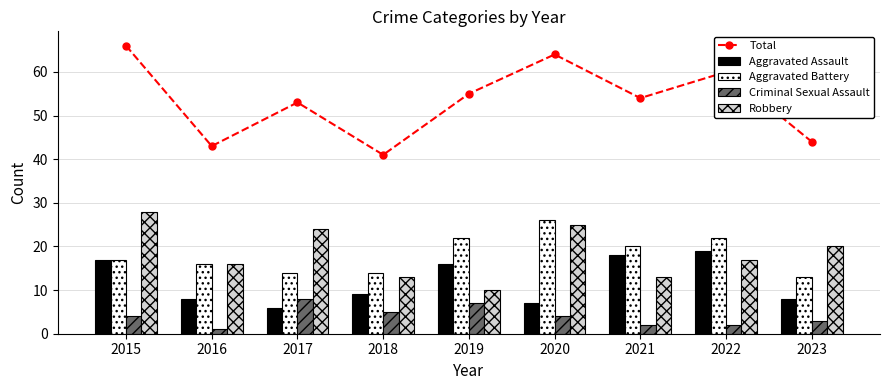

Reading left to right, transcribe all the data shown in this chart.

Total: 2015=66	2016=43	2017=53	2018=41	2019=55	2020=64	2021=54	2022=60	2023=44
Aggravated Assault: 2015=17	2016=8	2017=6	2018=9	2019=16	2020=7	2021=18	2022=19	2023=8
Aggravated Battery: 2015=17	2016=16	2017=14	2018=14	2019=22	2020=26	2021=20	2022=22	2023=13
Criminal Sexual Assault: 2015=4	2016=1	2017=8	2018=5	2019=7	2020=4	2021=2	2022=2	2023=3
Robbery: 2015=28	2016=16	2017=24	2018=13	2019=10	2020=25	2021=13	2022=17	2023=20